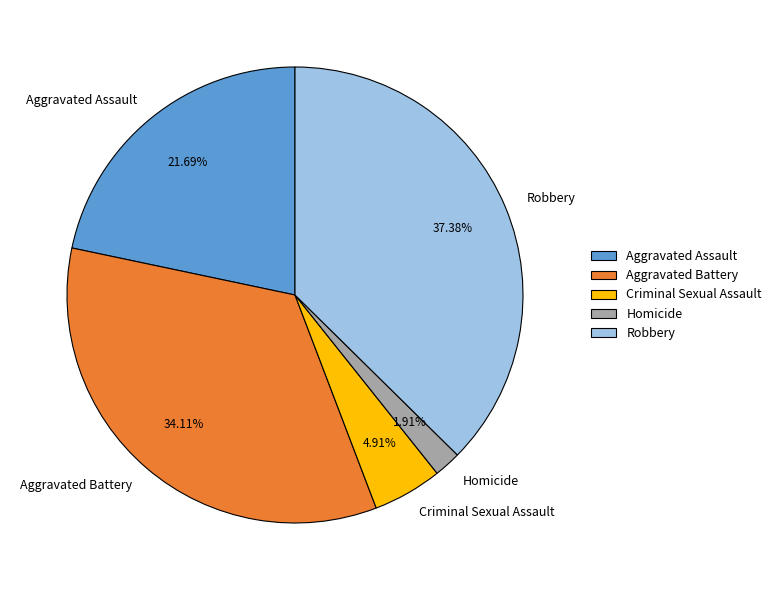

Which slice is the largest?

Robbery